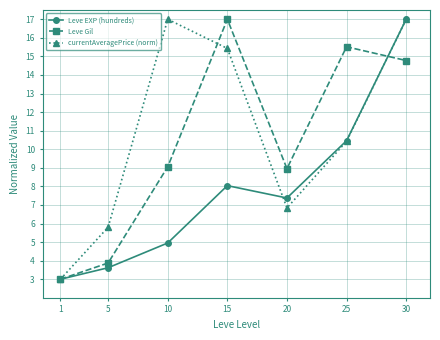

List the series in order of their overall mean, lowest first.

Leve EXP (hundreds), Leve Gil, currentAveragePrice (norm)